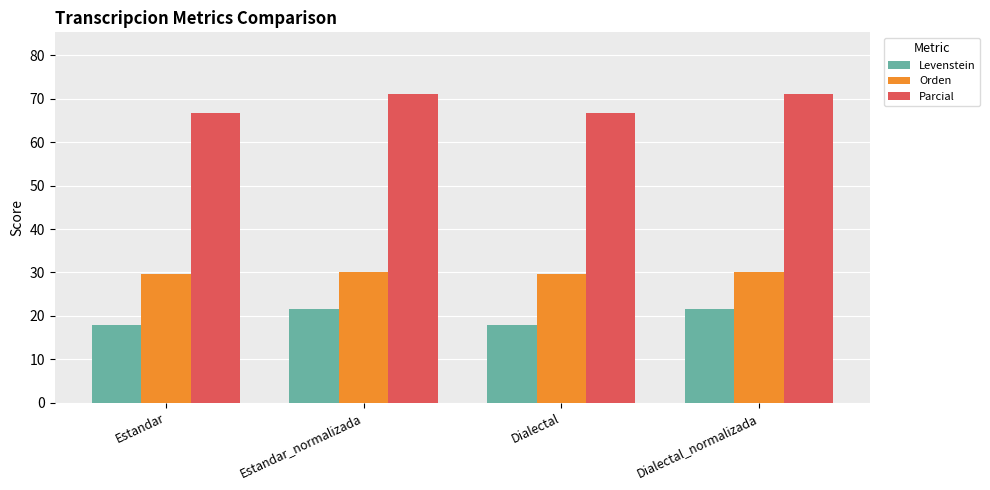

Reading right to left, extract all data points from this chart.

Levenstein: Dialectal_normalizada=21.6	Dialectal=17.9	Estandar_normalizada=21.6	Estandar=17.9
Orden: Dialectal_normalizada=30.2	Dialectal=29.6	Estandar_normalizada=30.2	Estandar=29.6
Parcial: Dialectal_normalizada=71.1	Dialectal=66.7	Estandar_normalizada=71.1	Estandar=66.7